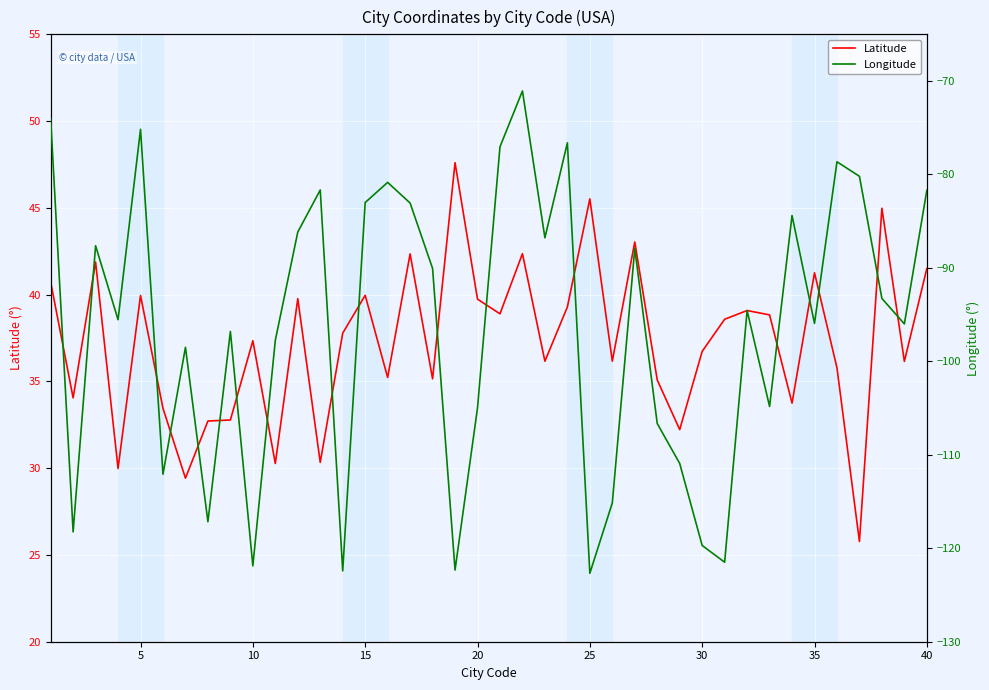

What is the maximum value for Longitude?

-71.1